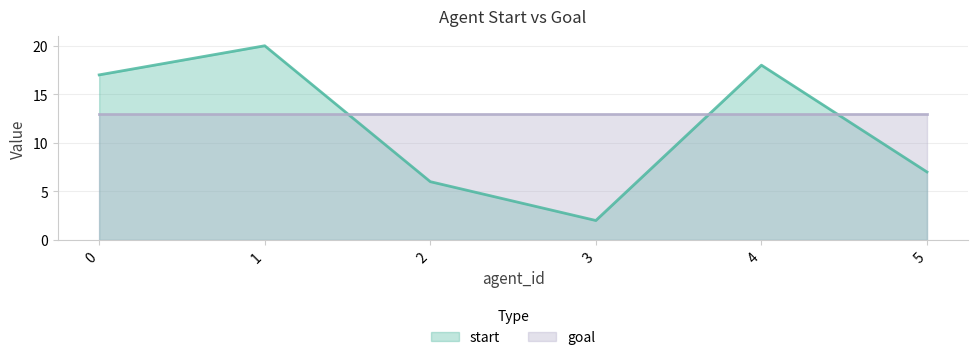

Does the chart have visible grid lines?

Yes